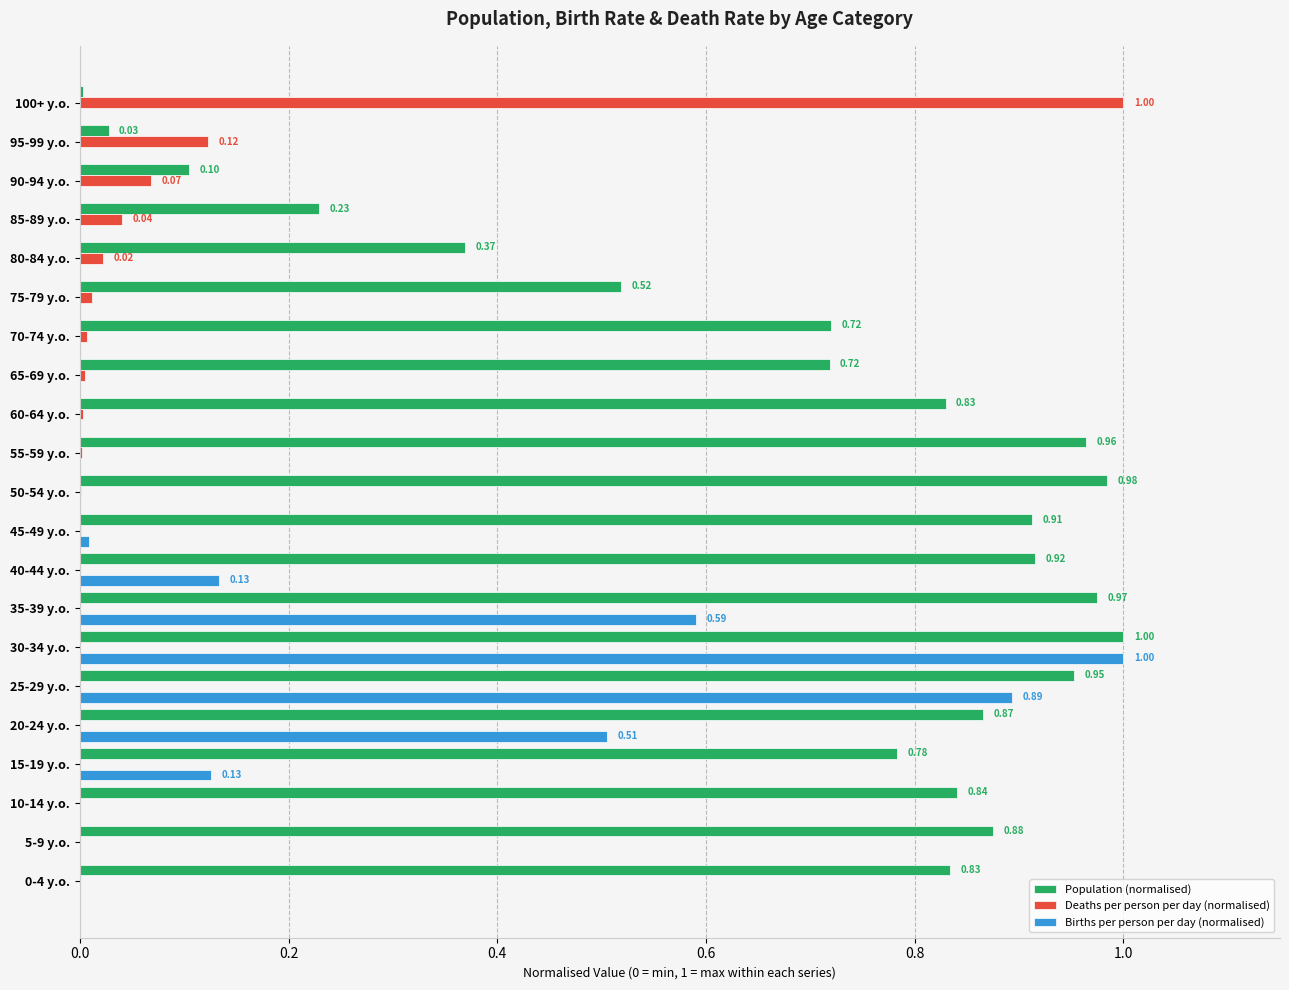

Between 85-89 y.o. and 95-99 y.o., which series saw the biggest shift?

Population (normalised)